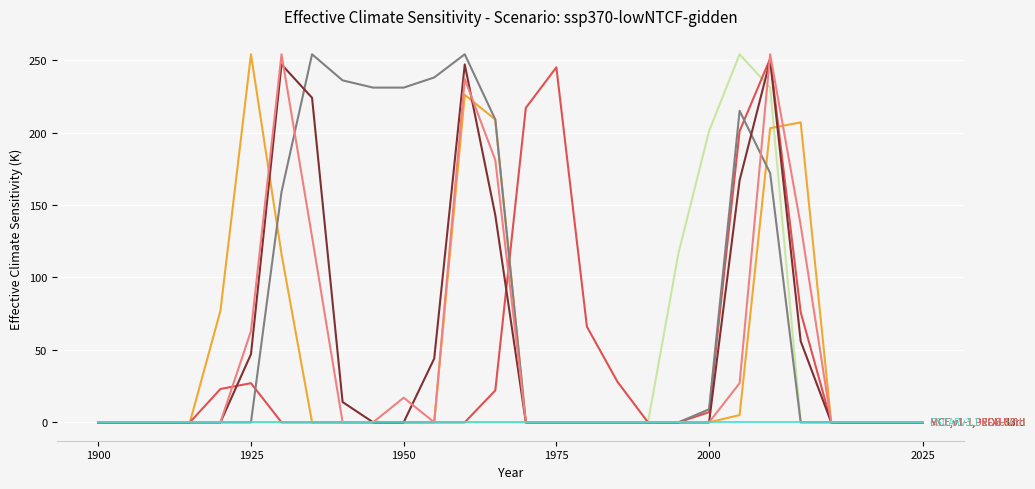

What is the spread (max minus min) of values at 2000?

201